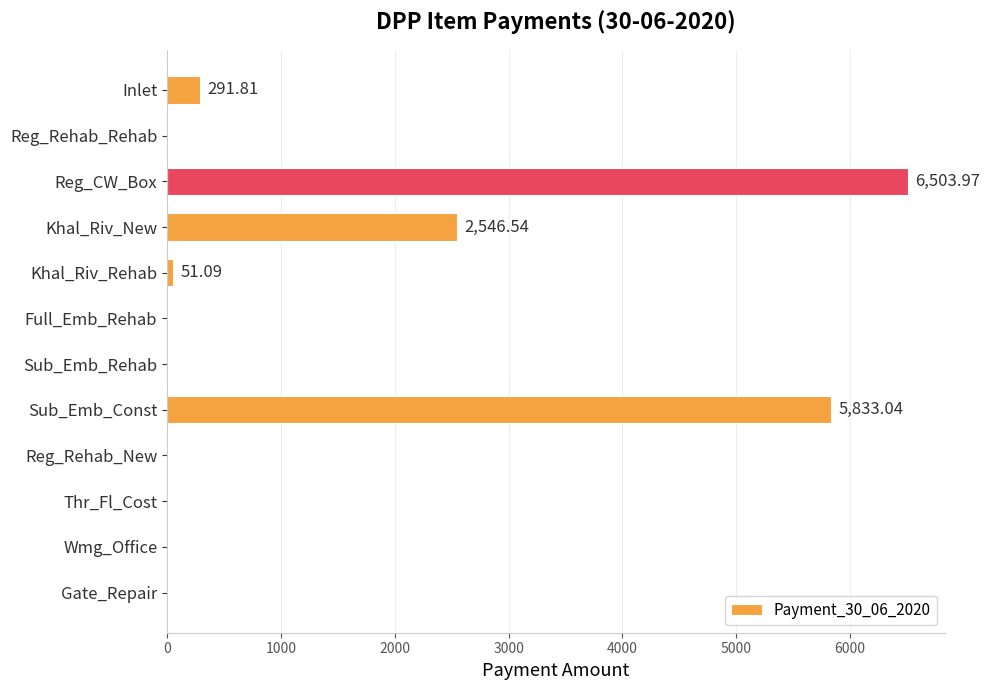

What is the sum of the values at Sub_Emb_Const and Gate_Repair?

5833.0